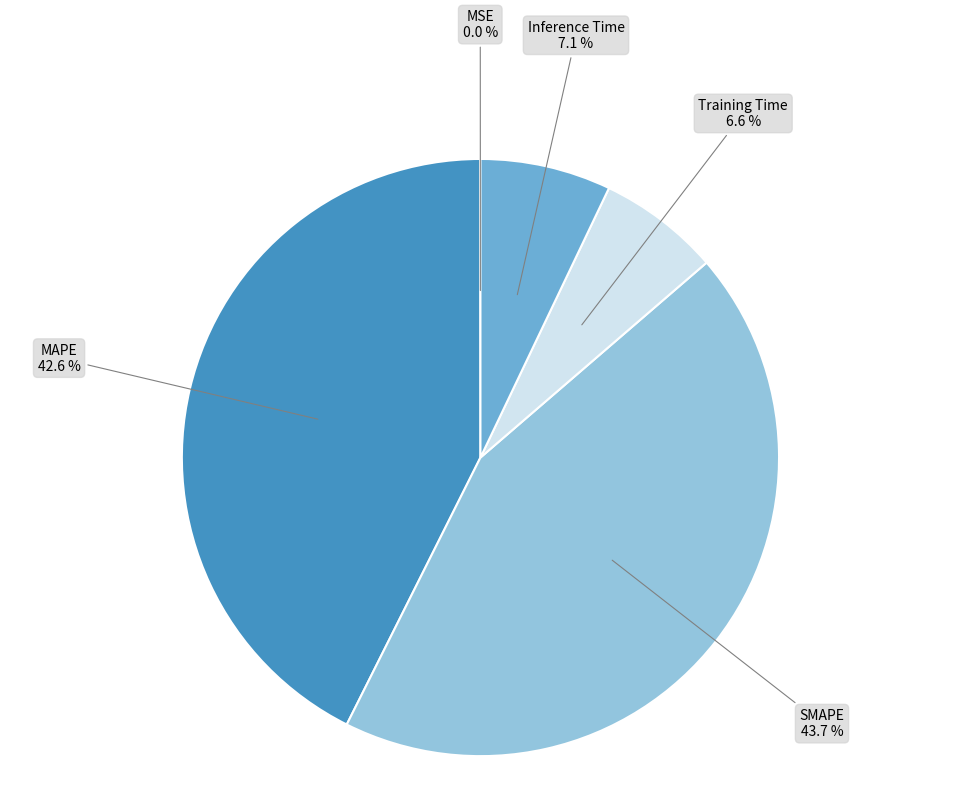

True or false: Inference Time accounts for 1% of the total.

False